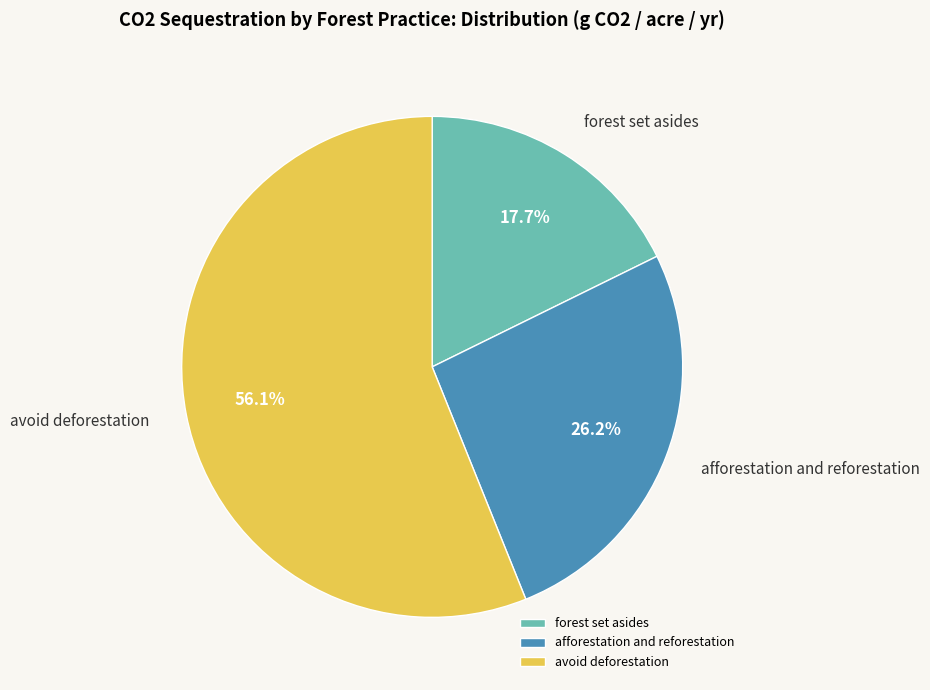

Rank the categories by value from lowest to highest.

forest set asides, afforestation and reforestation, avoid deforestation